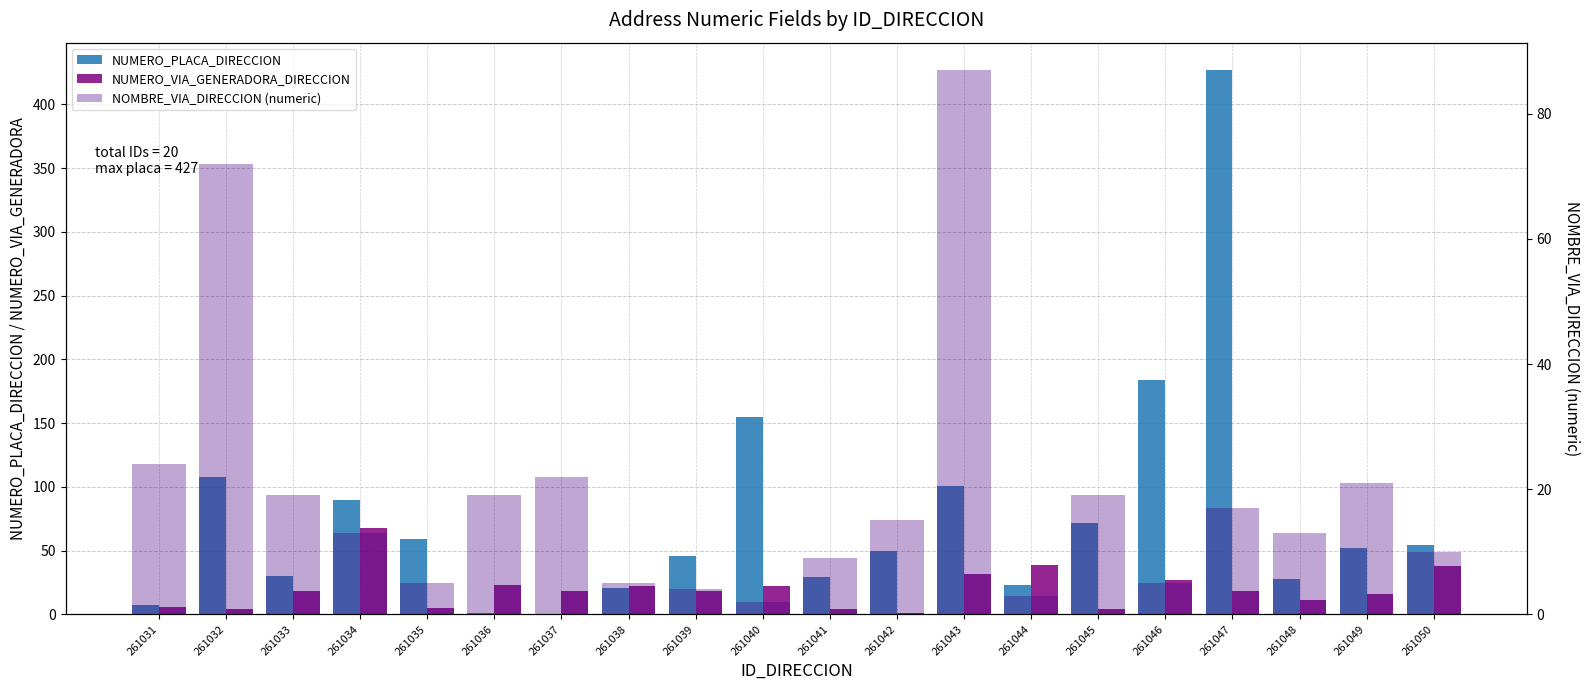

What is the total value across all series at 261036?

43